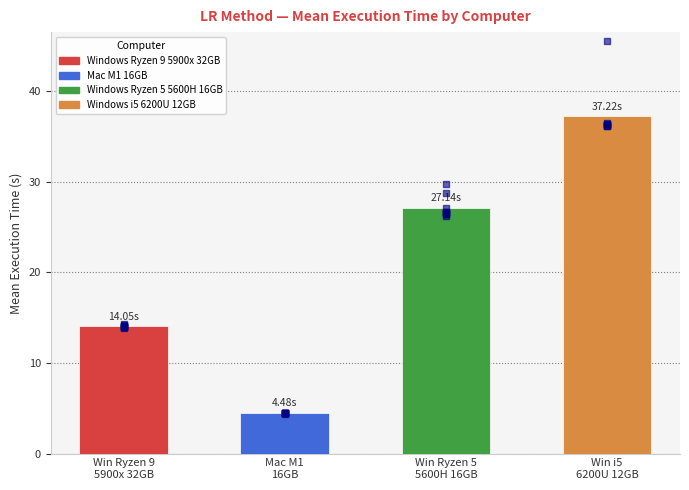

Which series reaches the minimum Y coordinate?

Mac M1 16GB